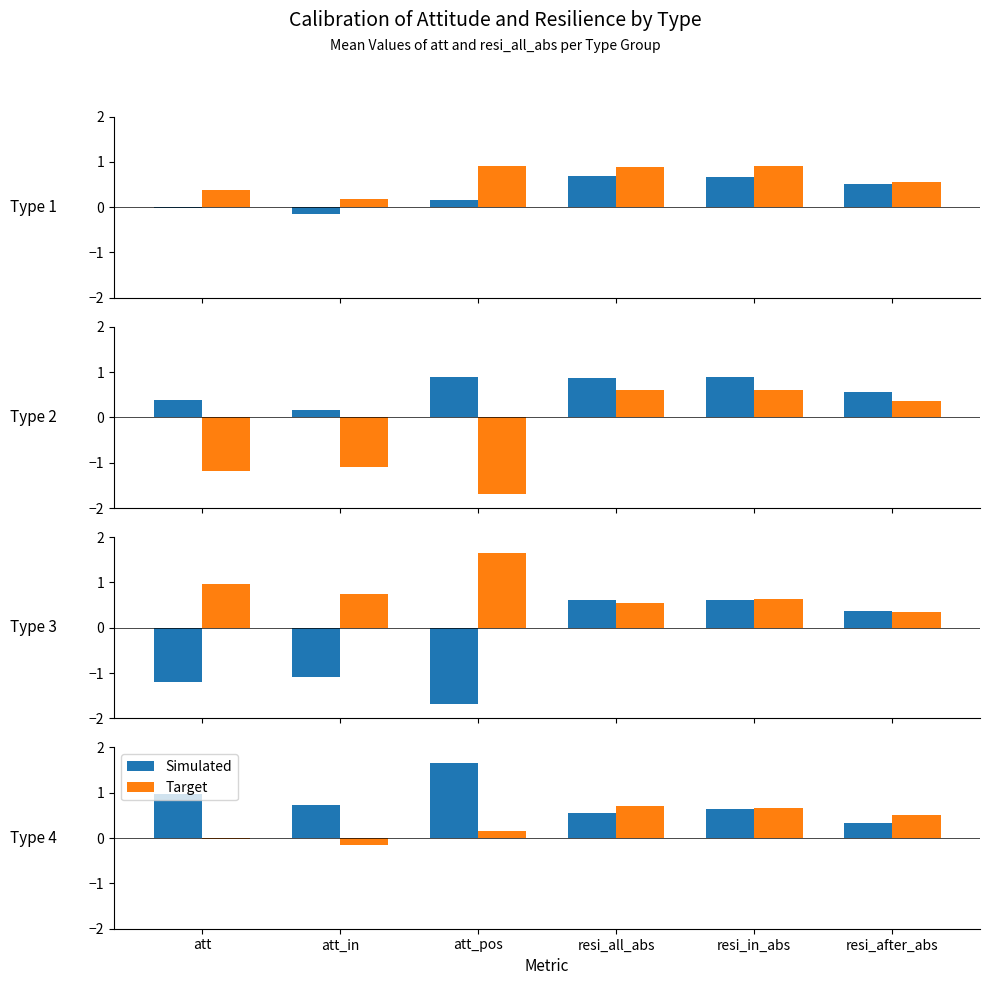

What is the sum of the Target values at resi_all_abs and resi_after_abs?

1.2